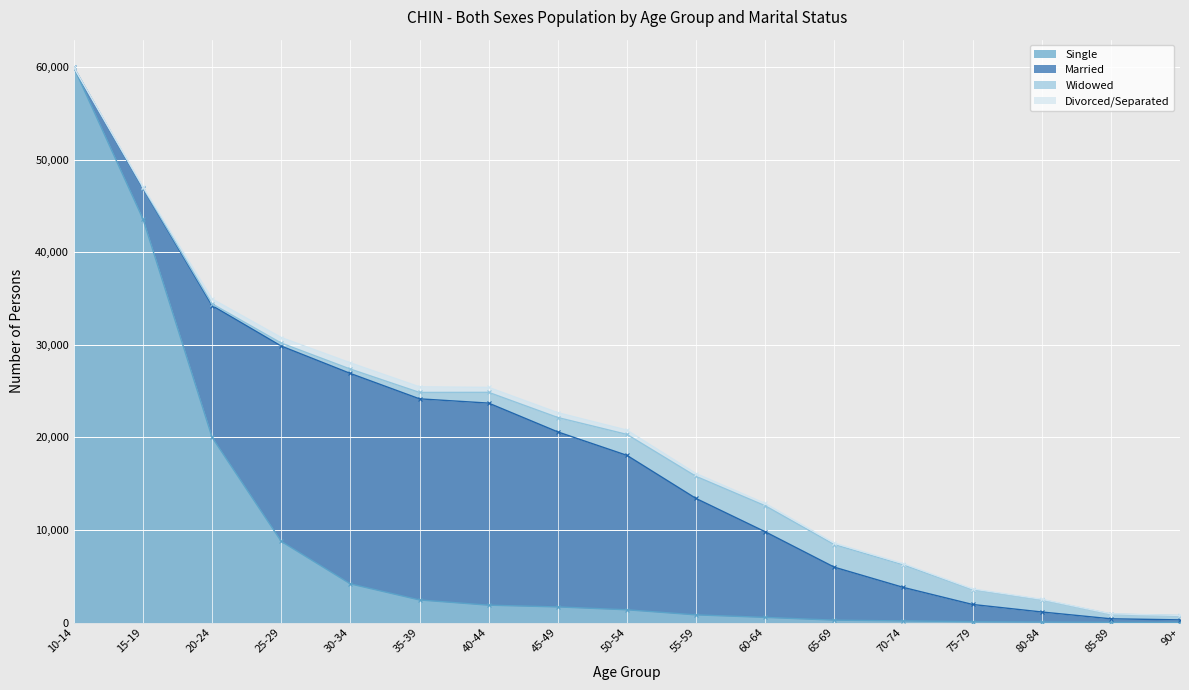

At which label does Single reach its minimum?

90+